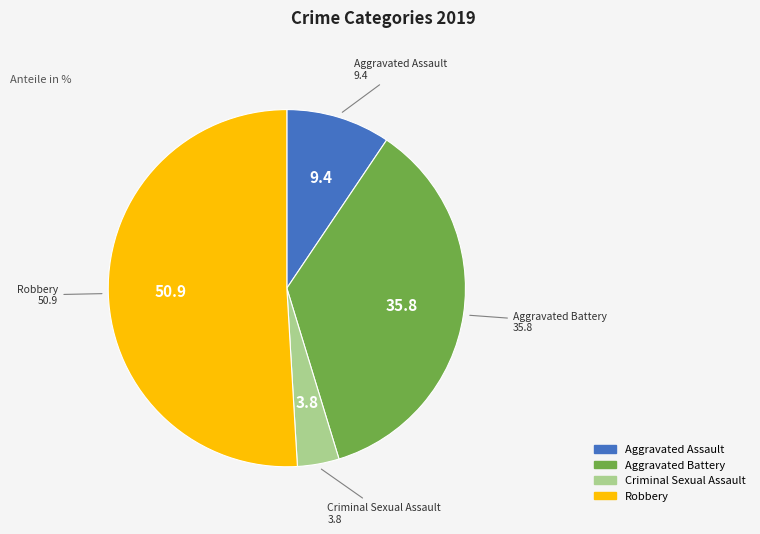

How many segments does this pie chart have?

4